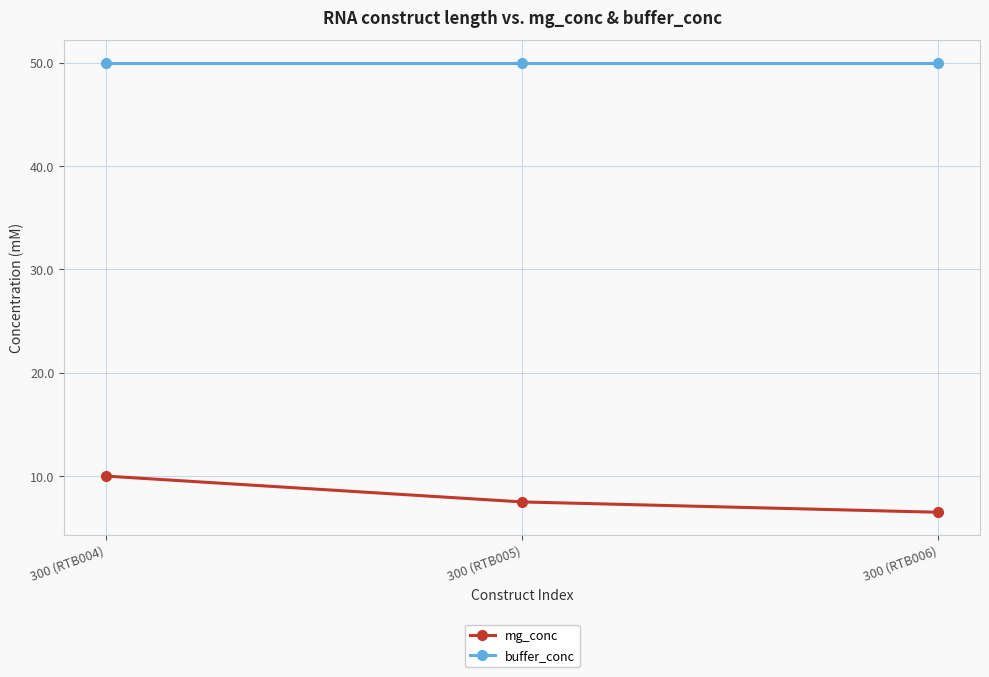

Reading left to right, what are all the values shown in this chart?

mg_conc: 300 (RTB004)=10.0	300 (RTB005)=7.5	300 (RTB006)=6.5
buffer_conc: 300 (RTB004)=50.0	300 (RTB005)=50.0	300 (RTB006)=50.0